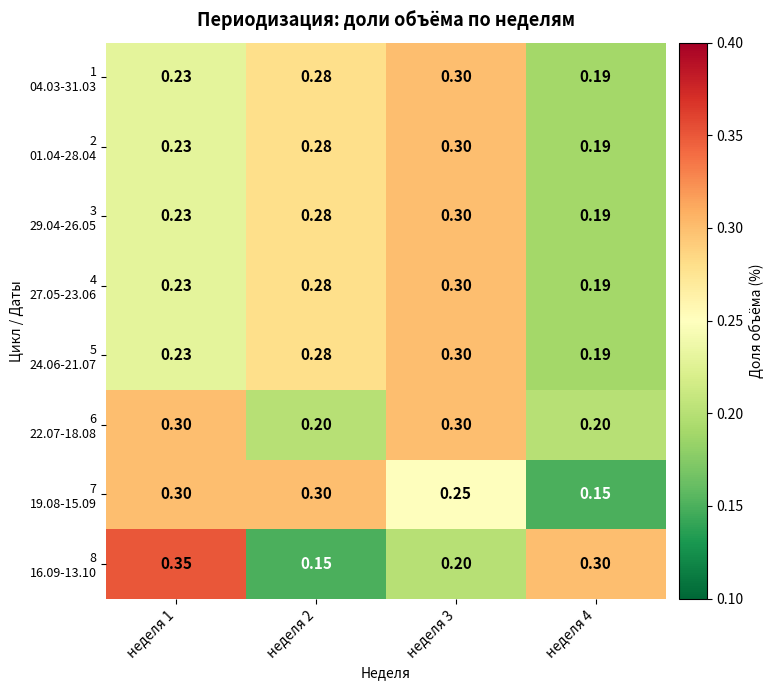

At how many categories does at least one series exceed 0?

4